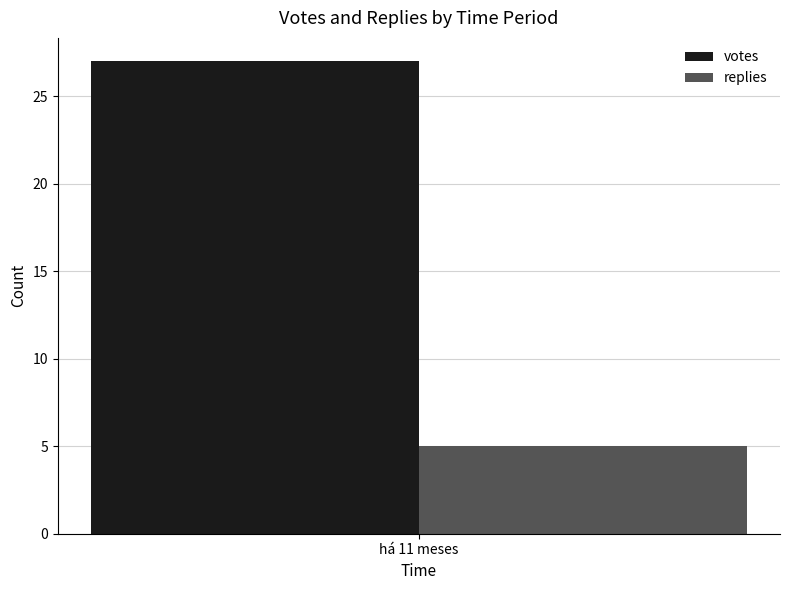

Are the bars grouped side by side (vs. stacked)?

Yes